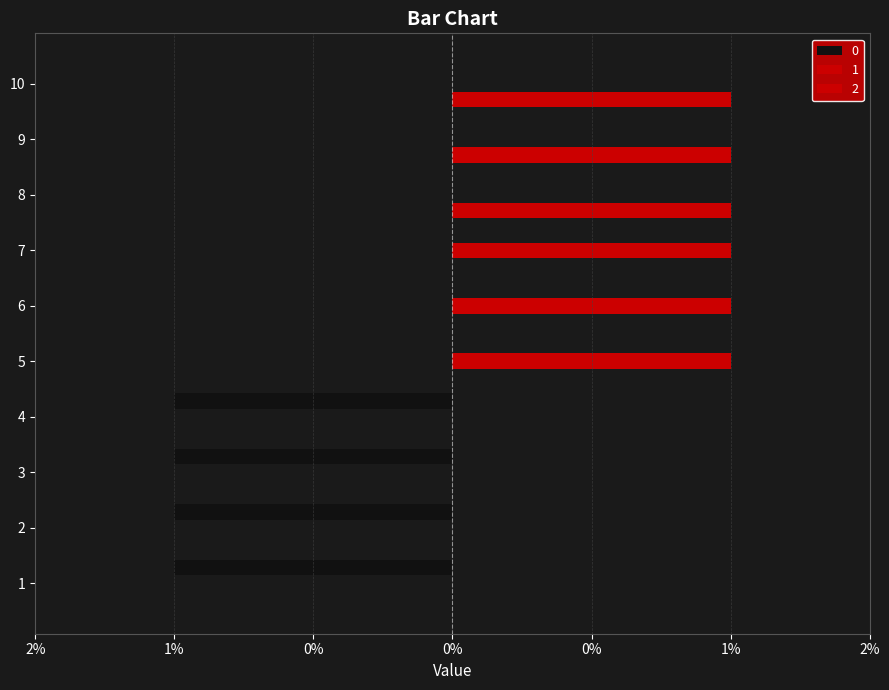

What is the minimum value shown in the chart?

-1